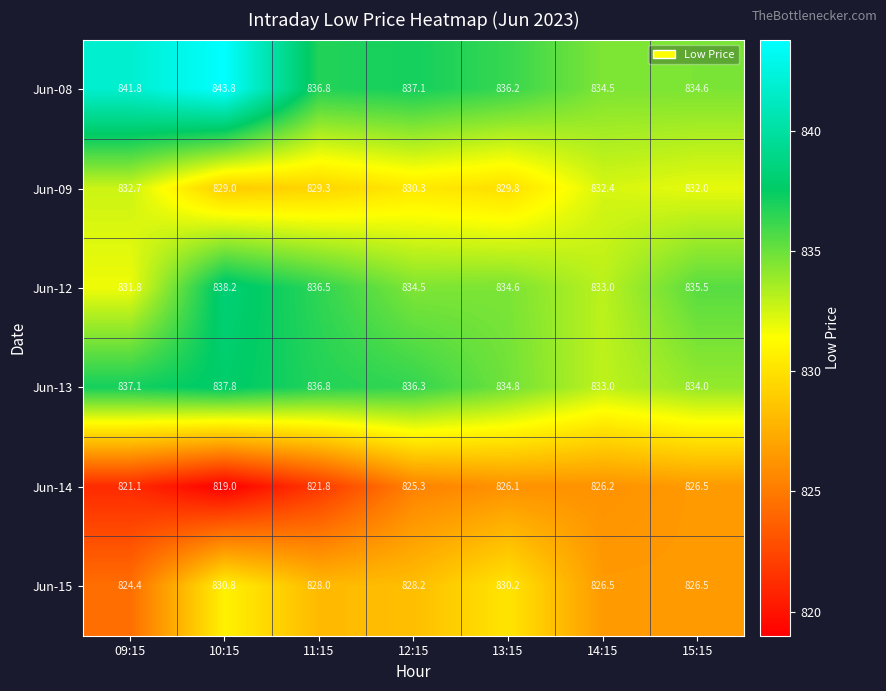

What is the difference between the second highest and second lowest values in the Jun-13 series?

3.1